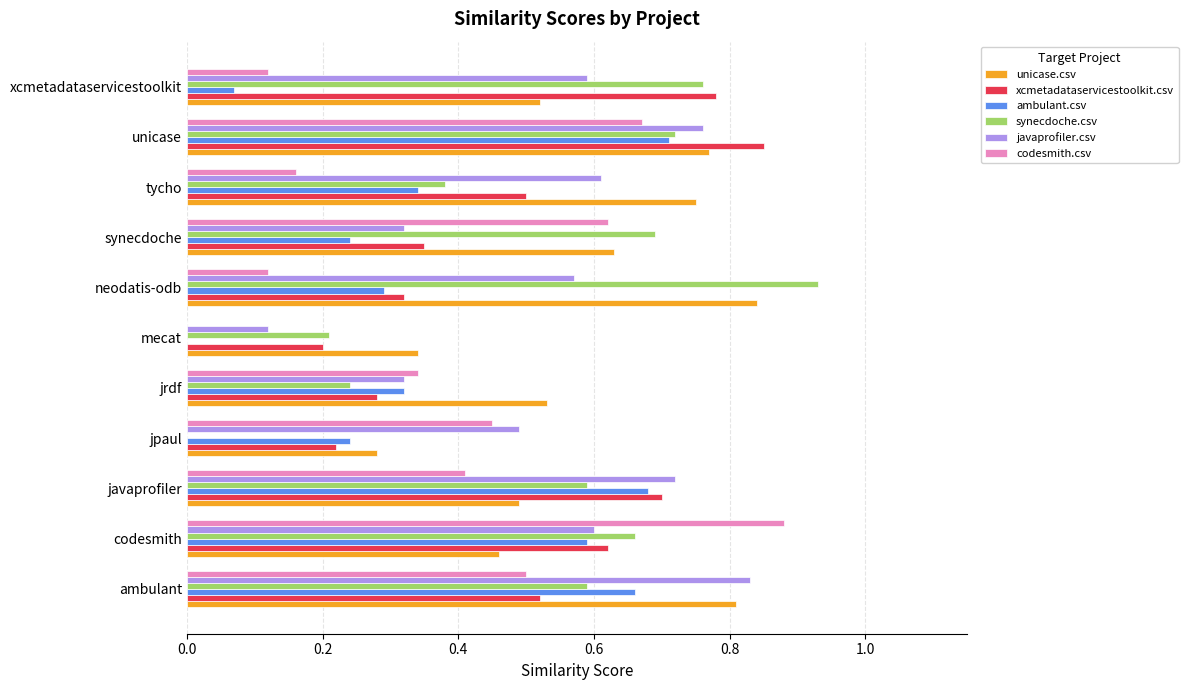

What is the total value across all series at ambulant?

3.9